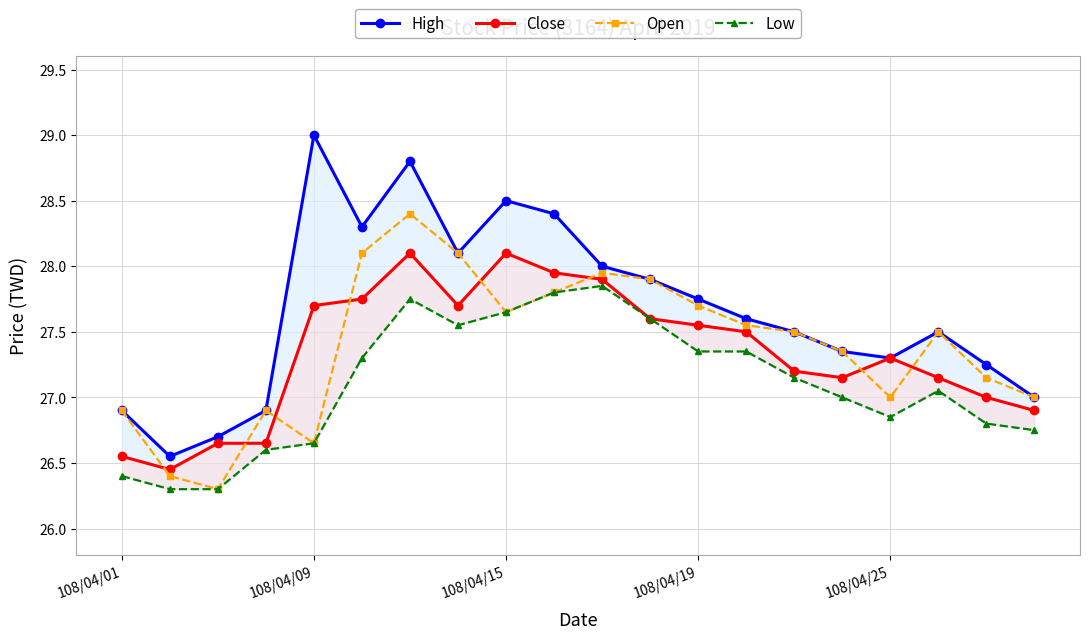

Which series has the largest total across all categories?

High